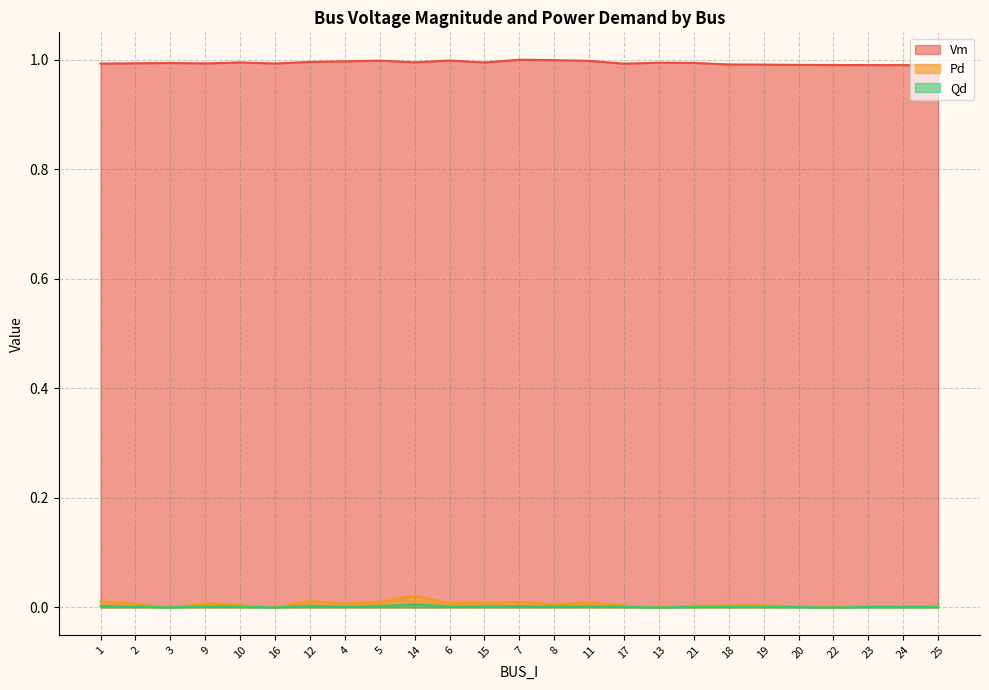

Which series changed the most between 11 and 19?

Vm